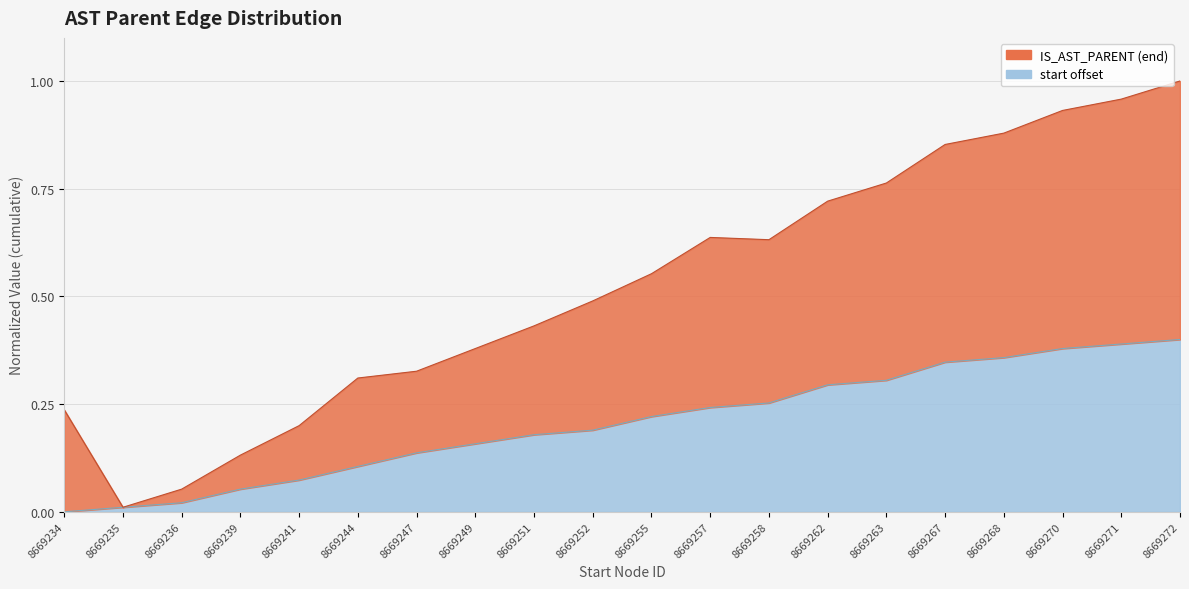

What is the value of the start offset point at the 16th from the left?

0.3